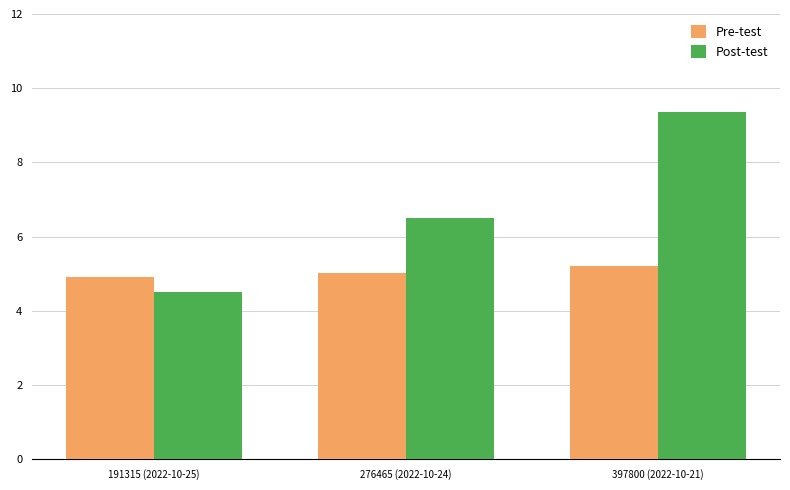

What is the value of the Post-test bar at the 3rd from the left?

9.4